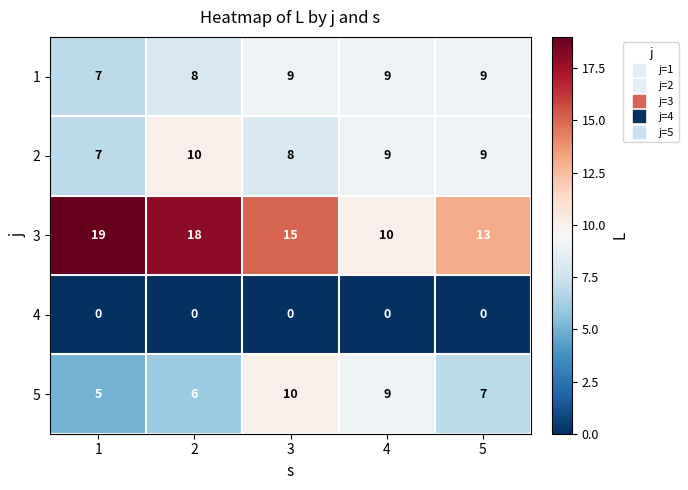

How many categories are shown in the chart?

5